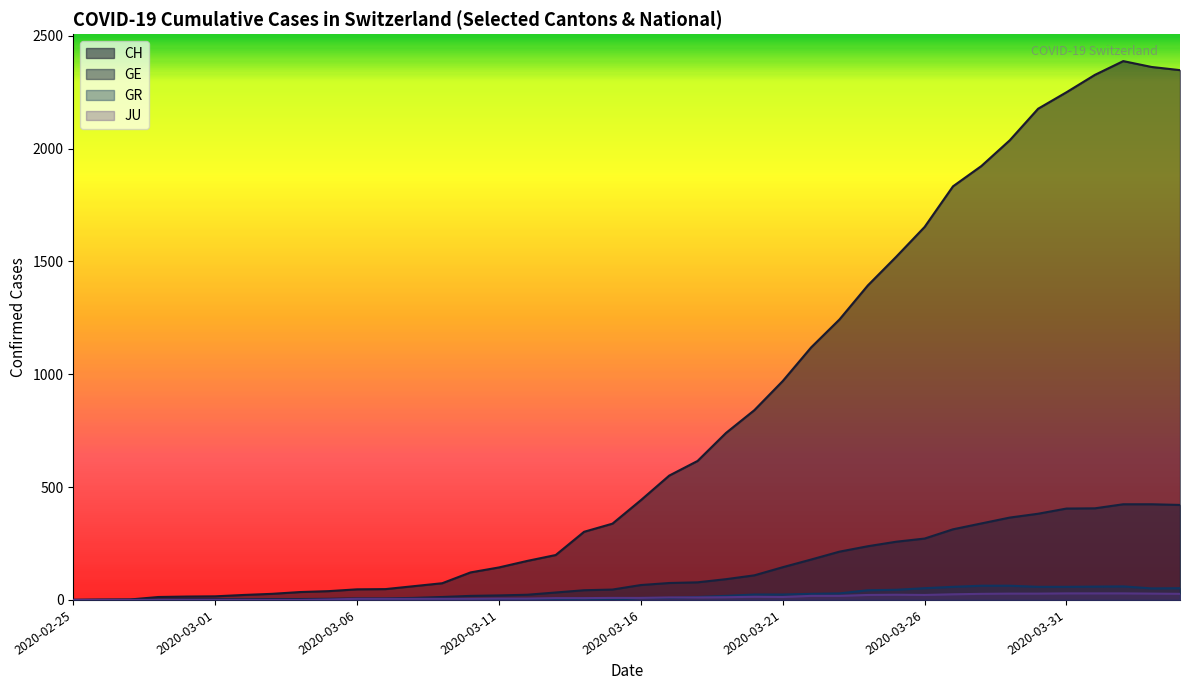

True or false: JU and CH cross at least once.

False